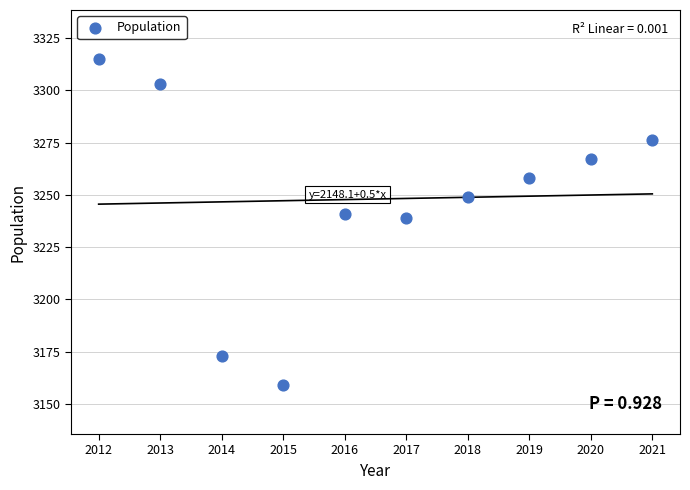

What is the range of X values (max minus min)?

9